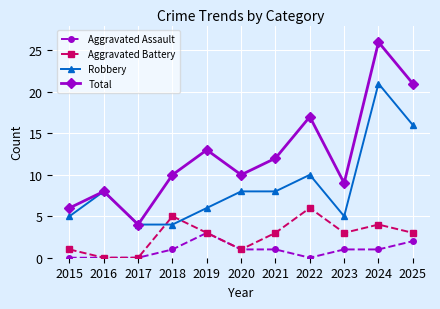

What is the maximum value for Aggravated Battery?

6